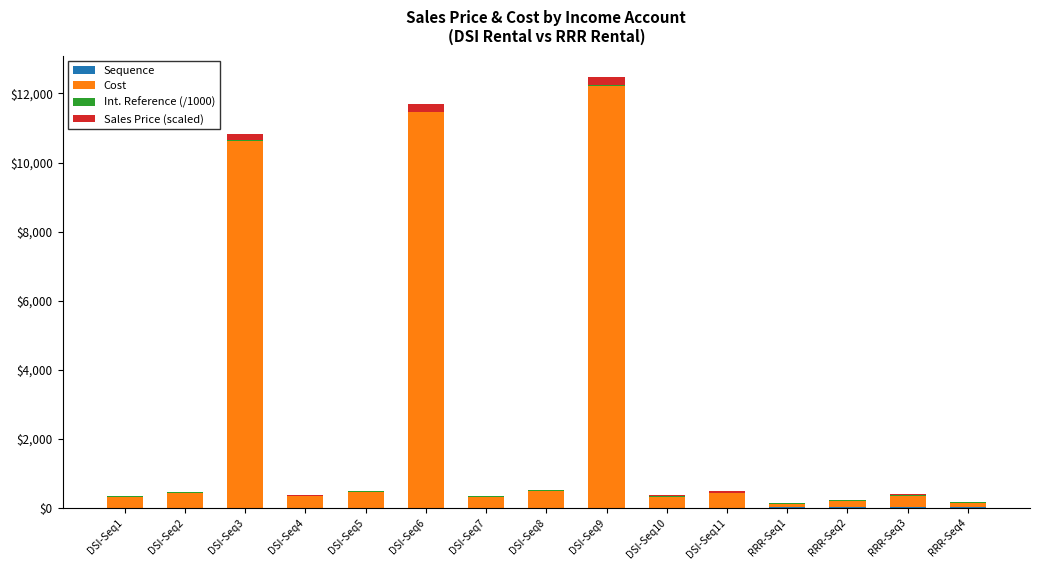

What is the label of the 14th bar from the right?

DSI-Seq2